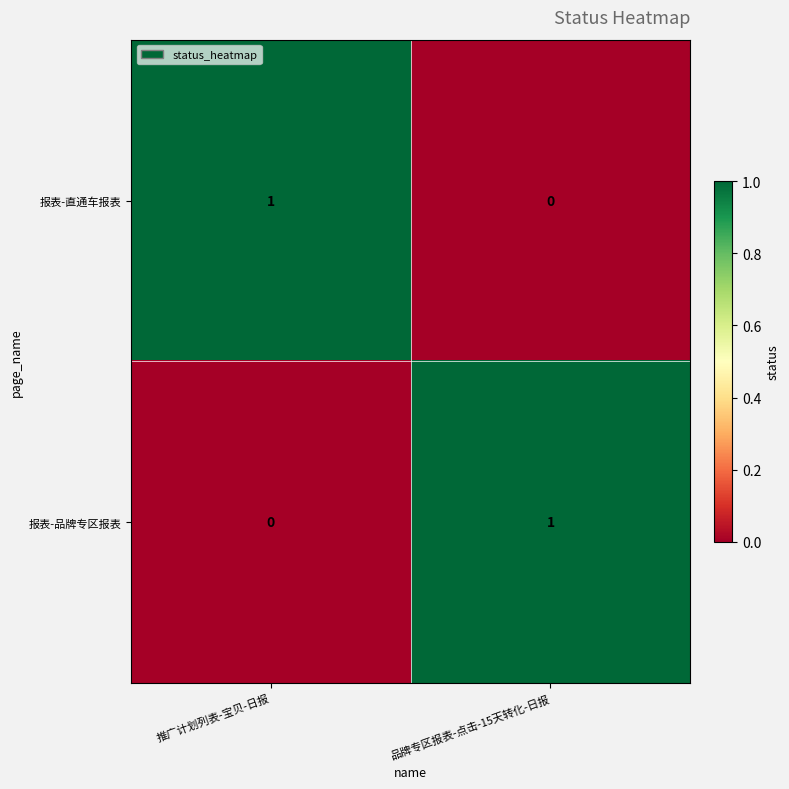

Reading right to left, list all the values displayed in this chart.

报表-直通车报表: 品牌专区报表-点击-15天转化-日报=0	推广计划列表-宝贝-日报=1
报表-品牌专区报表: 品牌专区报表-点击-15天转化-日报=1	推广计划列表-宝贝-日报=0